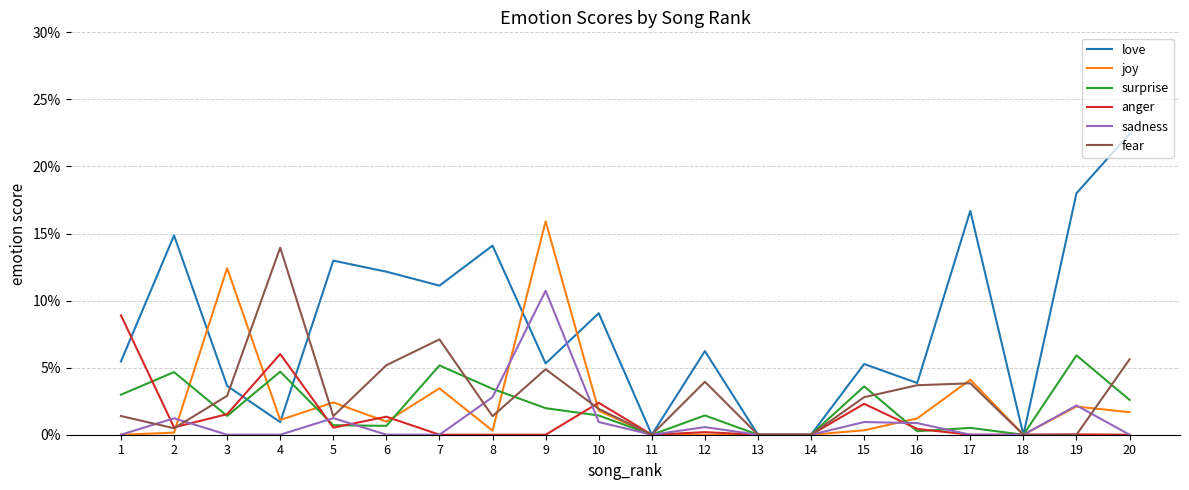

Is the value of joy at 1 greater than the value of surprise at 5?

No